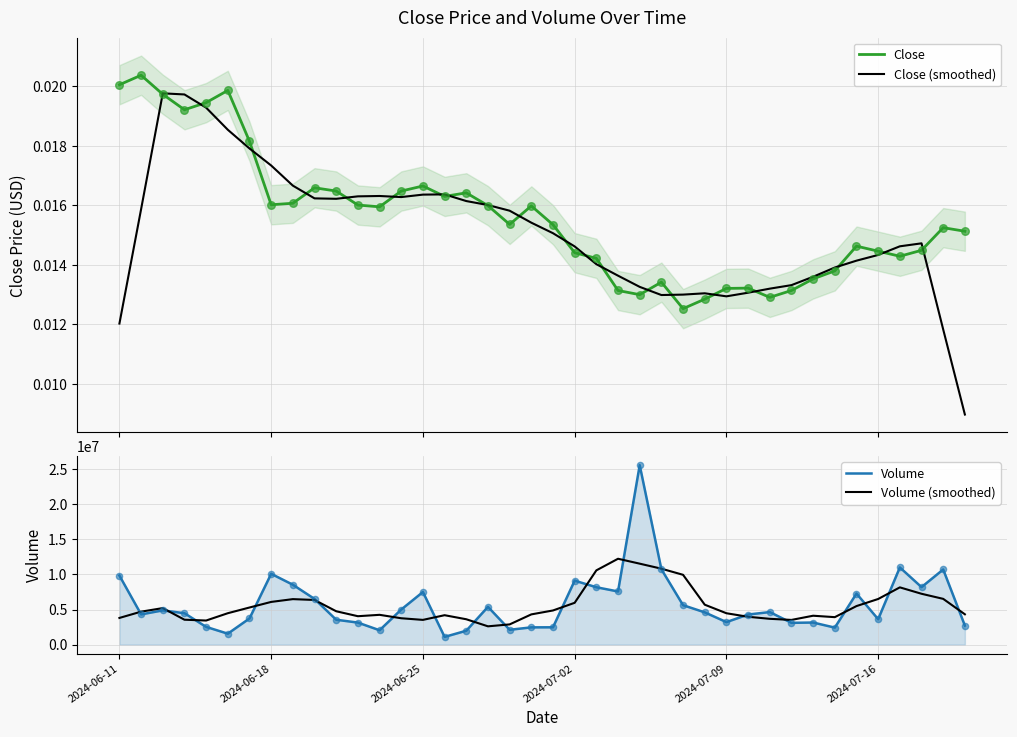

What are all the series names shown in the legend?

Close, Close (smoothed), Volume, Volume (smoothed)